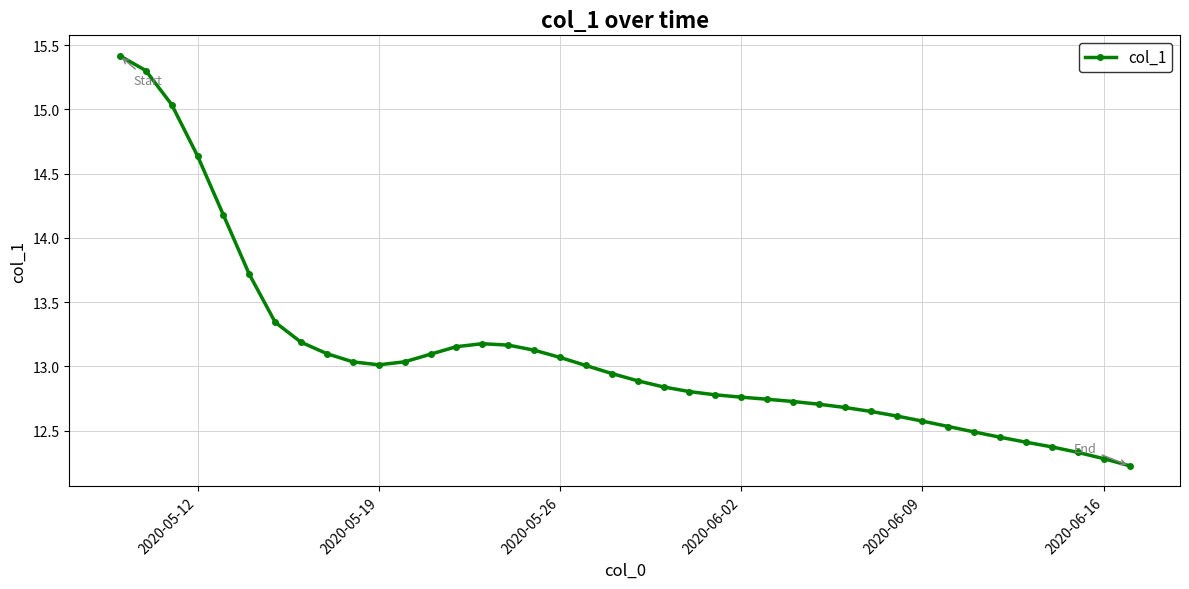

True or false: the data has more than 0 interior local peaks.

True